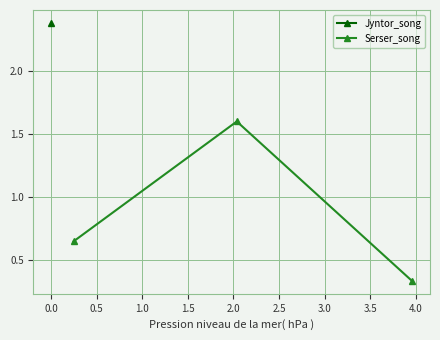

Is it true that the value at −0.5 is 0.4?

False